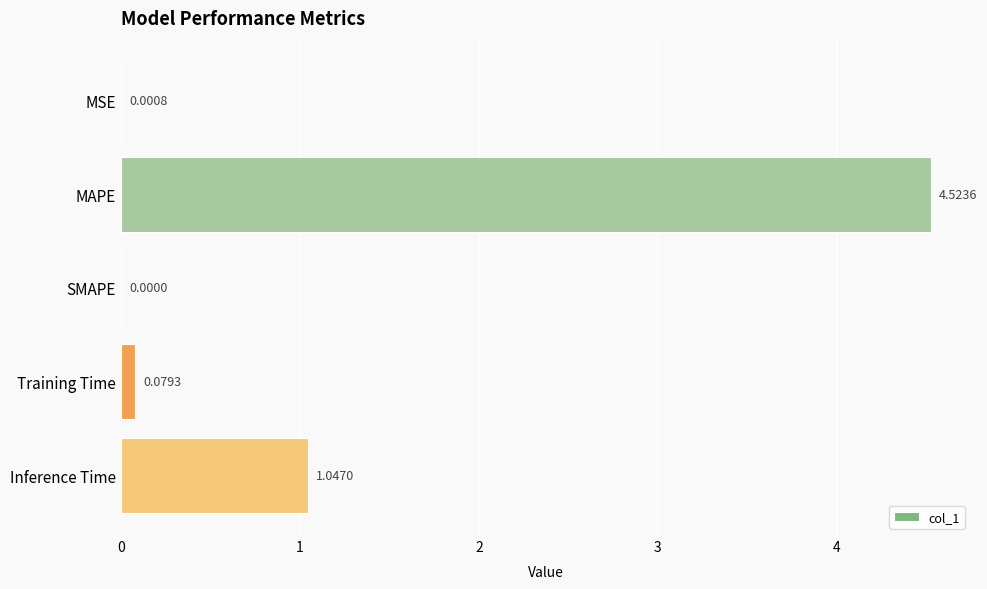

What is the sum of all values?

5.7